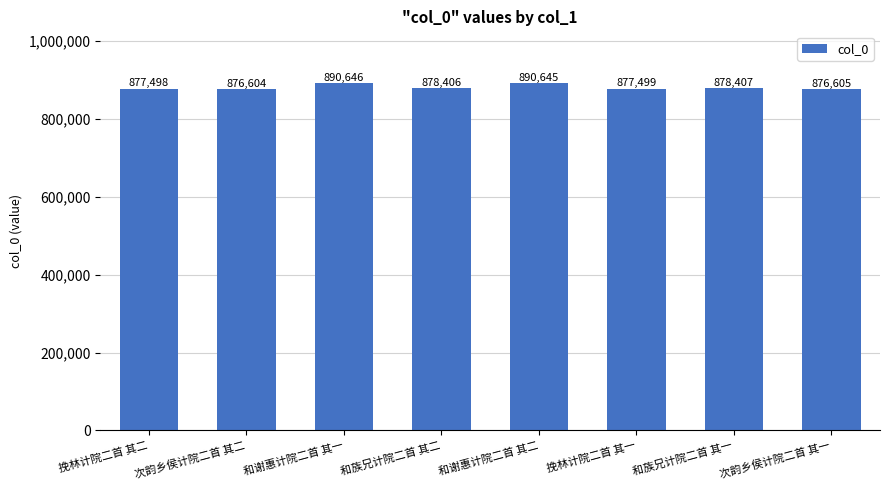

Is it true that the value at 和族兄计院二首 其一 is 323347?

False